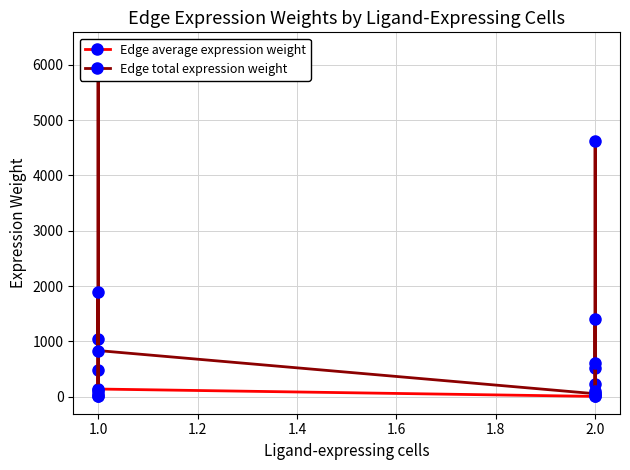

What is the sum of the Edge total expression weight values at 1.6 and 0.8?

669.6